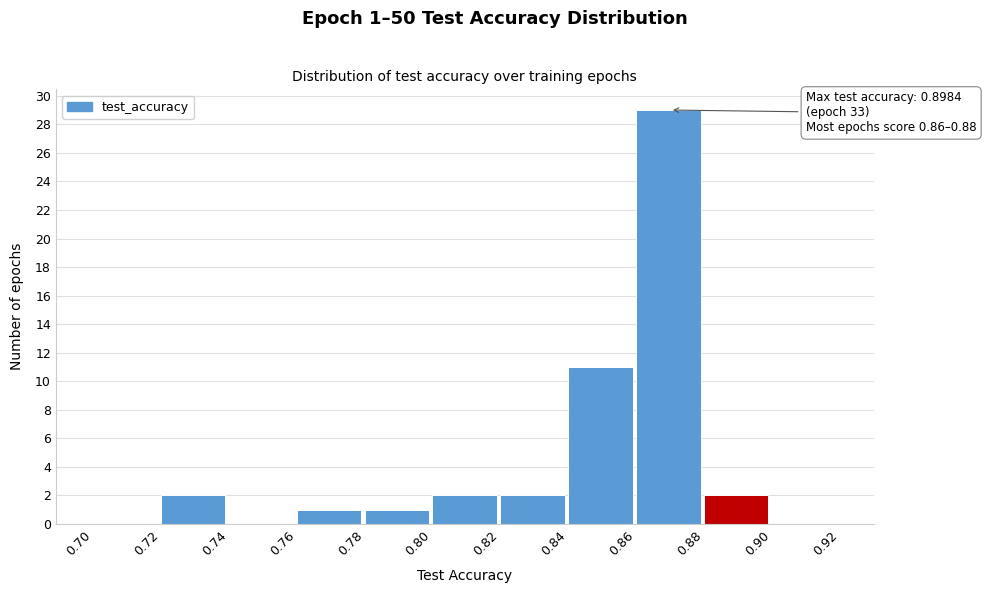

Over which range of the x-axis is the bar tallest?

0.86 to 0.88